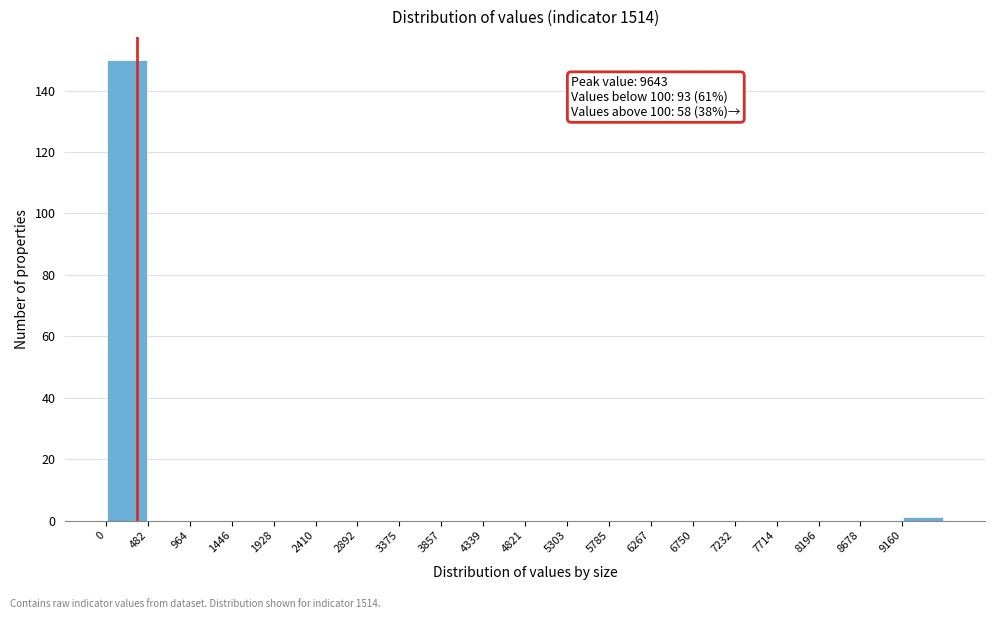

Over which range of the x-axis is the bar tallest?

0 to 500